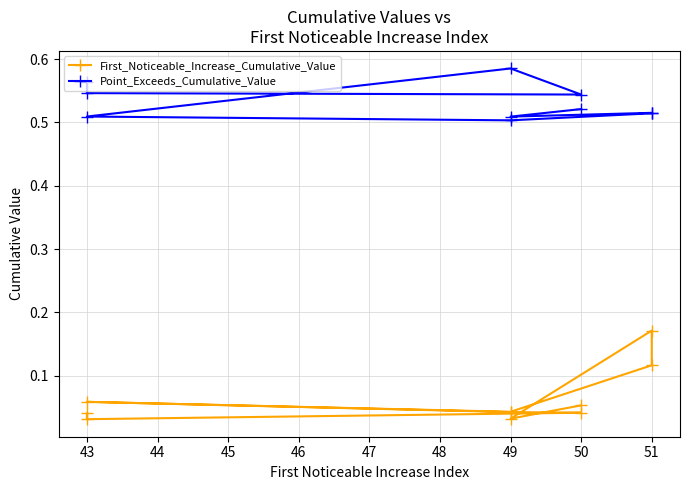

Rank the series at 49 from highest to lowest value.

Point_Exceeds_Cumulative_Value, First_Noticeable_Increase_Cumulative_Value